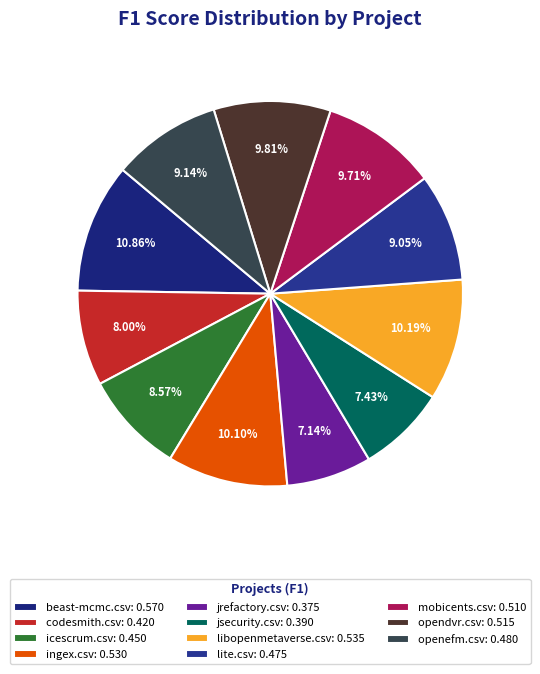

To the nearest percent, what is the difference between the largest and smallest slice percentages?

4%